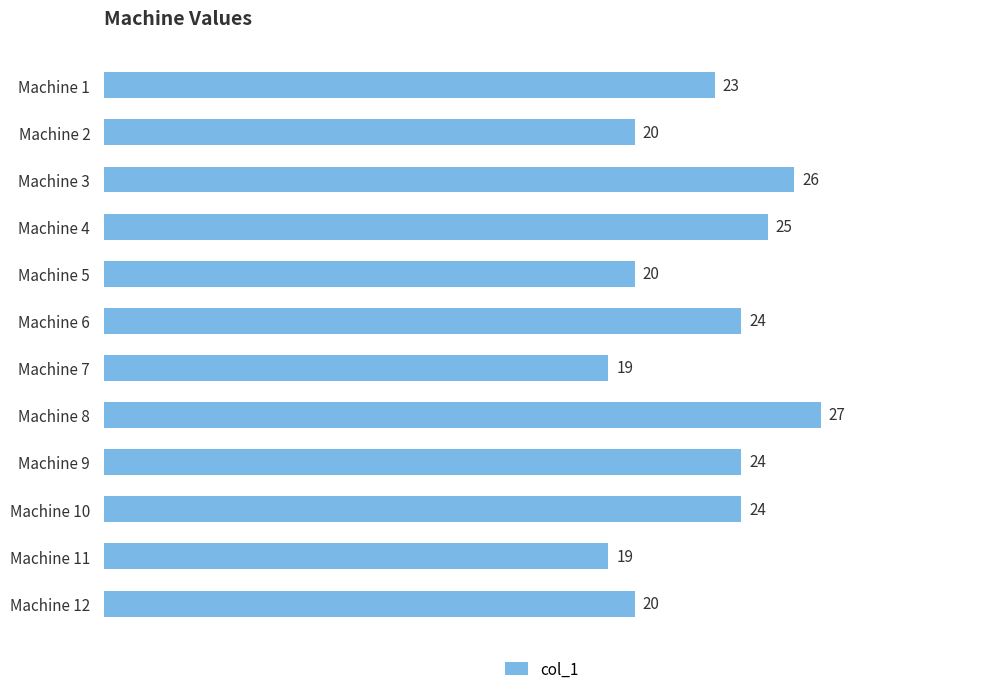

Does the chart contain stacked bars?

No